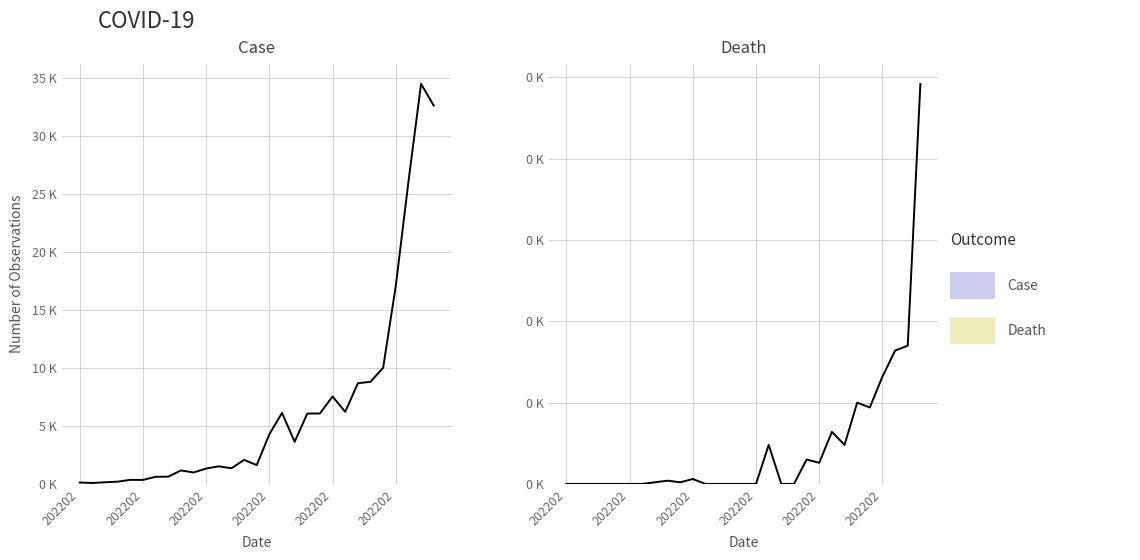

Is the value of Death at 23 greater than the value of Confirmed at 16?

No